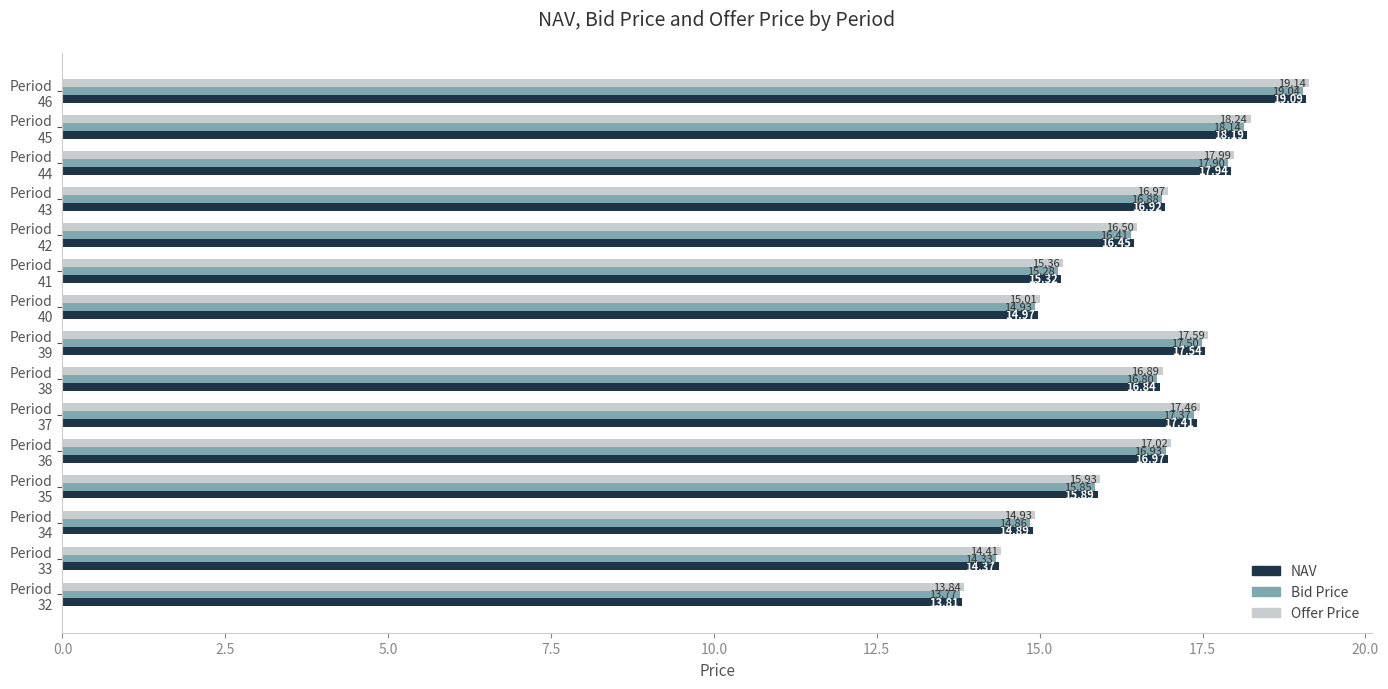

Which series has the widest spread of values?

Offer Price